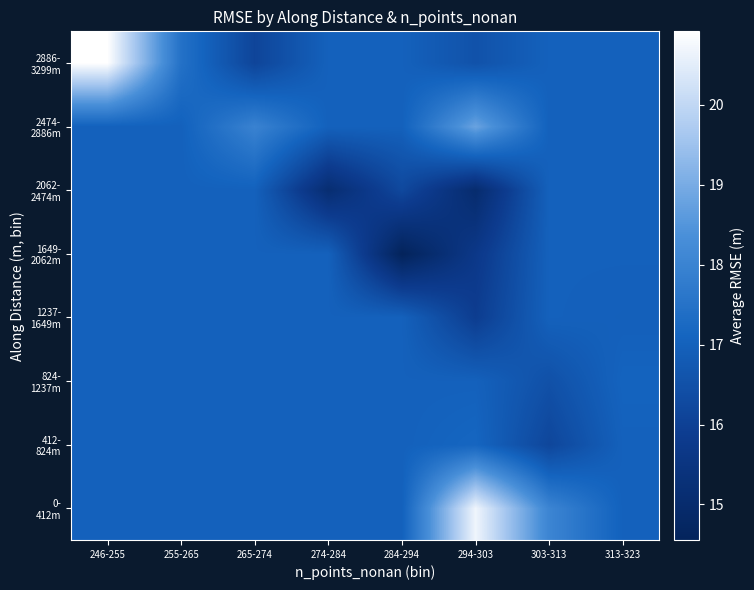

At which category is the sum across all series the highest?

246-255